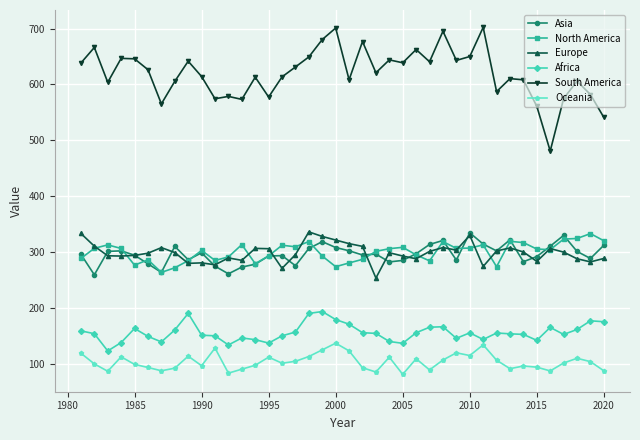

Which series has the largest range (max minus min)?

South America